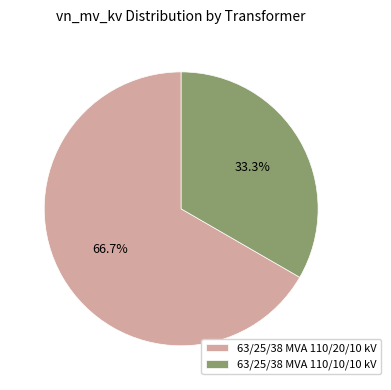

To the nearest percent, what percentage of the pie is 63/25/38 MVA 110/10/10 kV?

33%